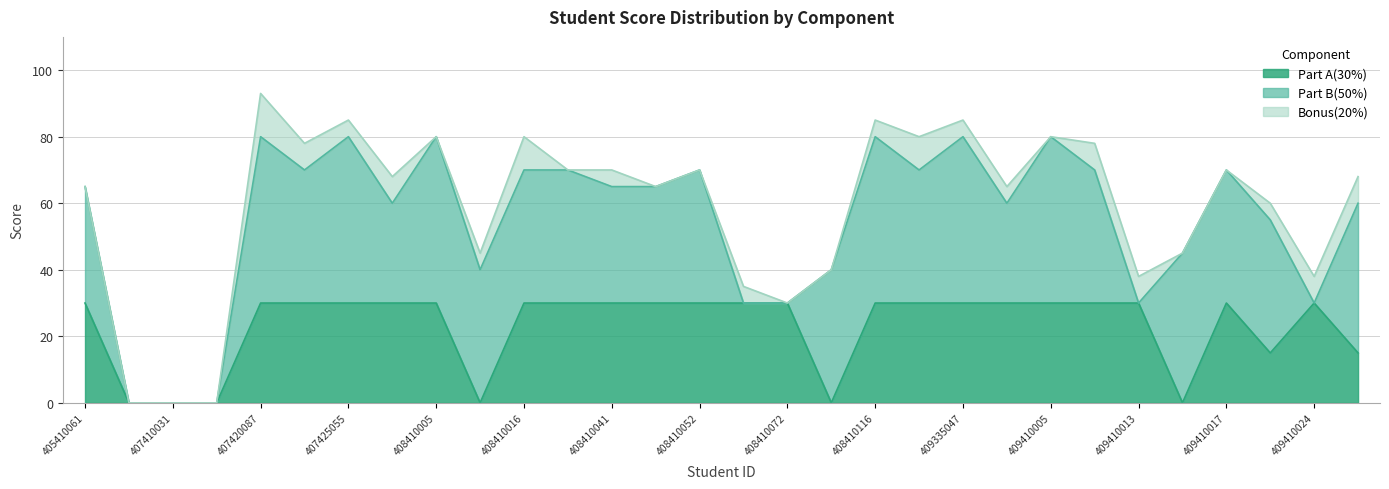

How many values in the Bonus(20%) series exceed 5?

9